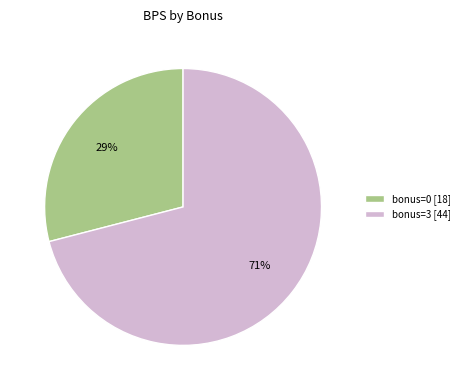

Does any single category account for the majority?

Yes